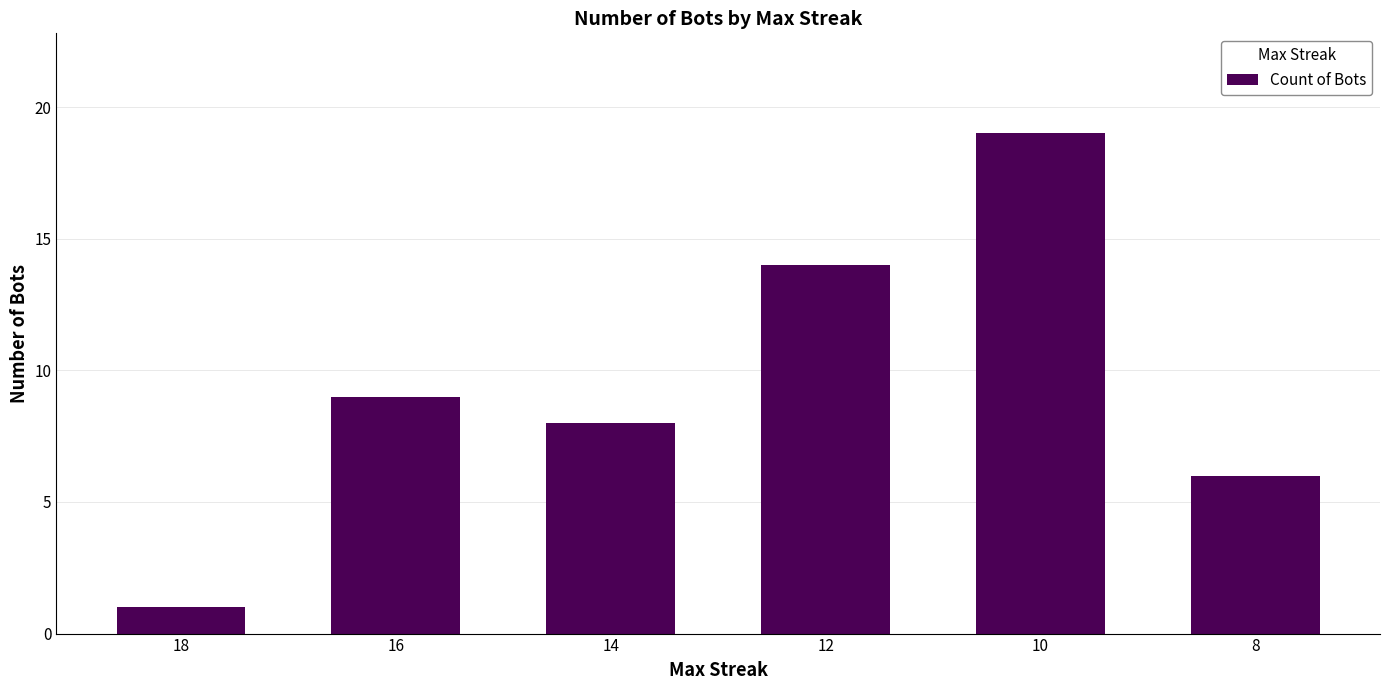

Reading left to right, what are all the values shown in this chart?

1	9	8	14	19	6